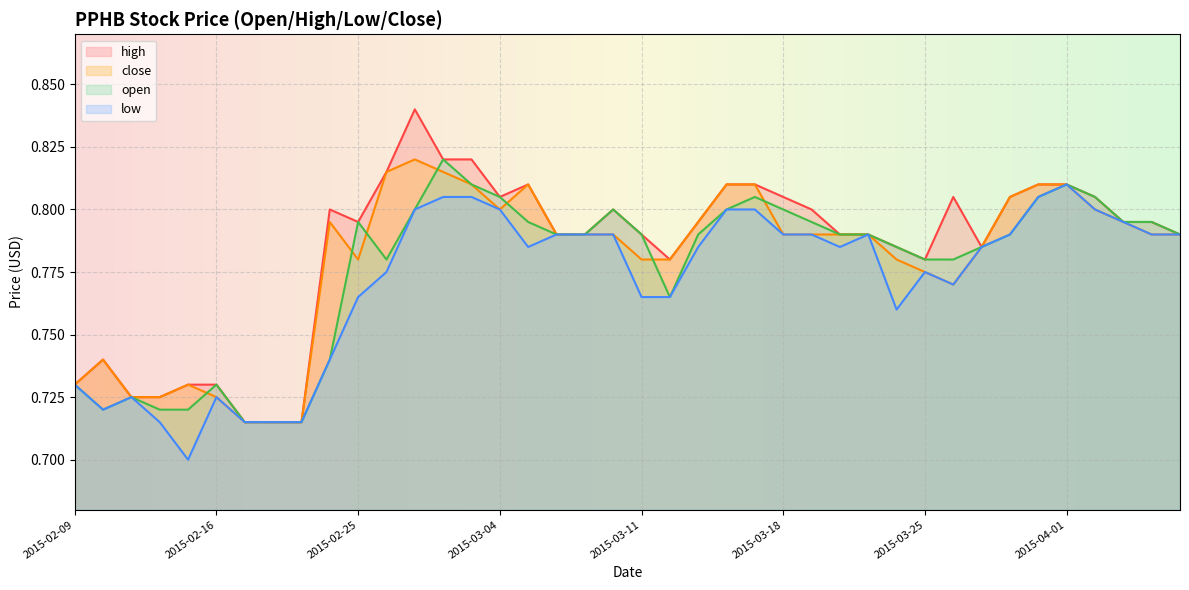

What is the label of the 29th point from the right?

2015-02-26